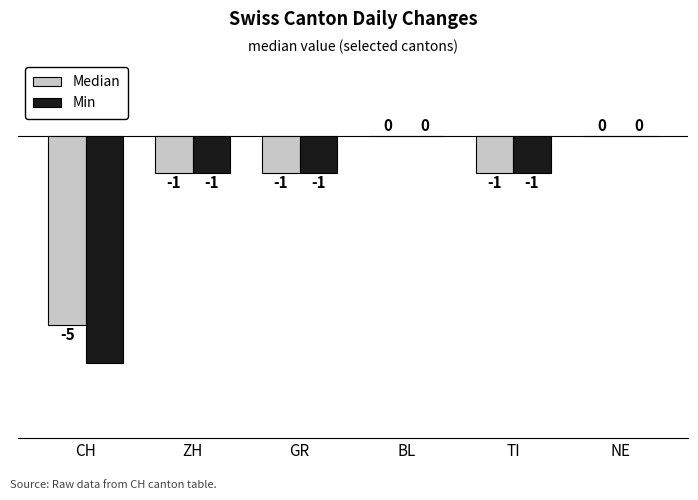

How many groups of bars are there?

6